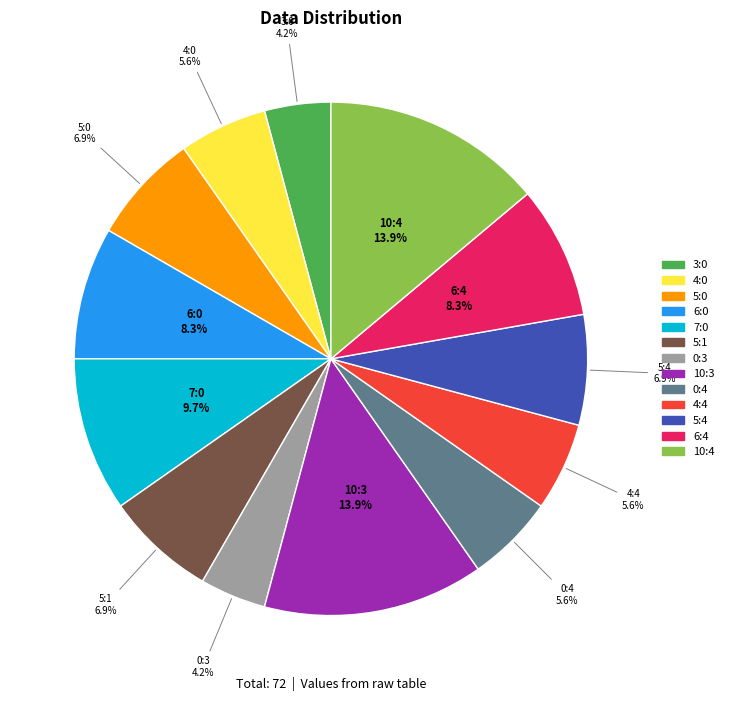

Is it true that 10:4 is 23% of the pie?

False